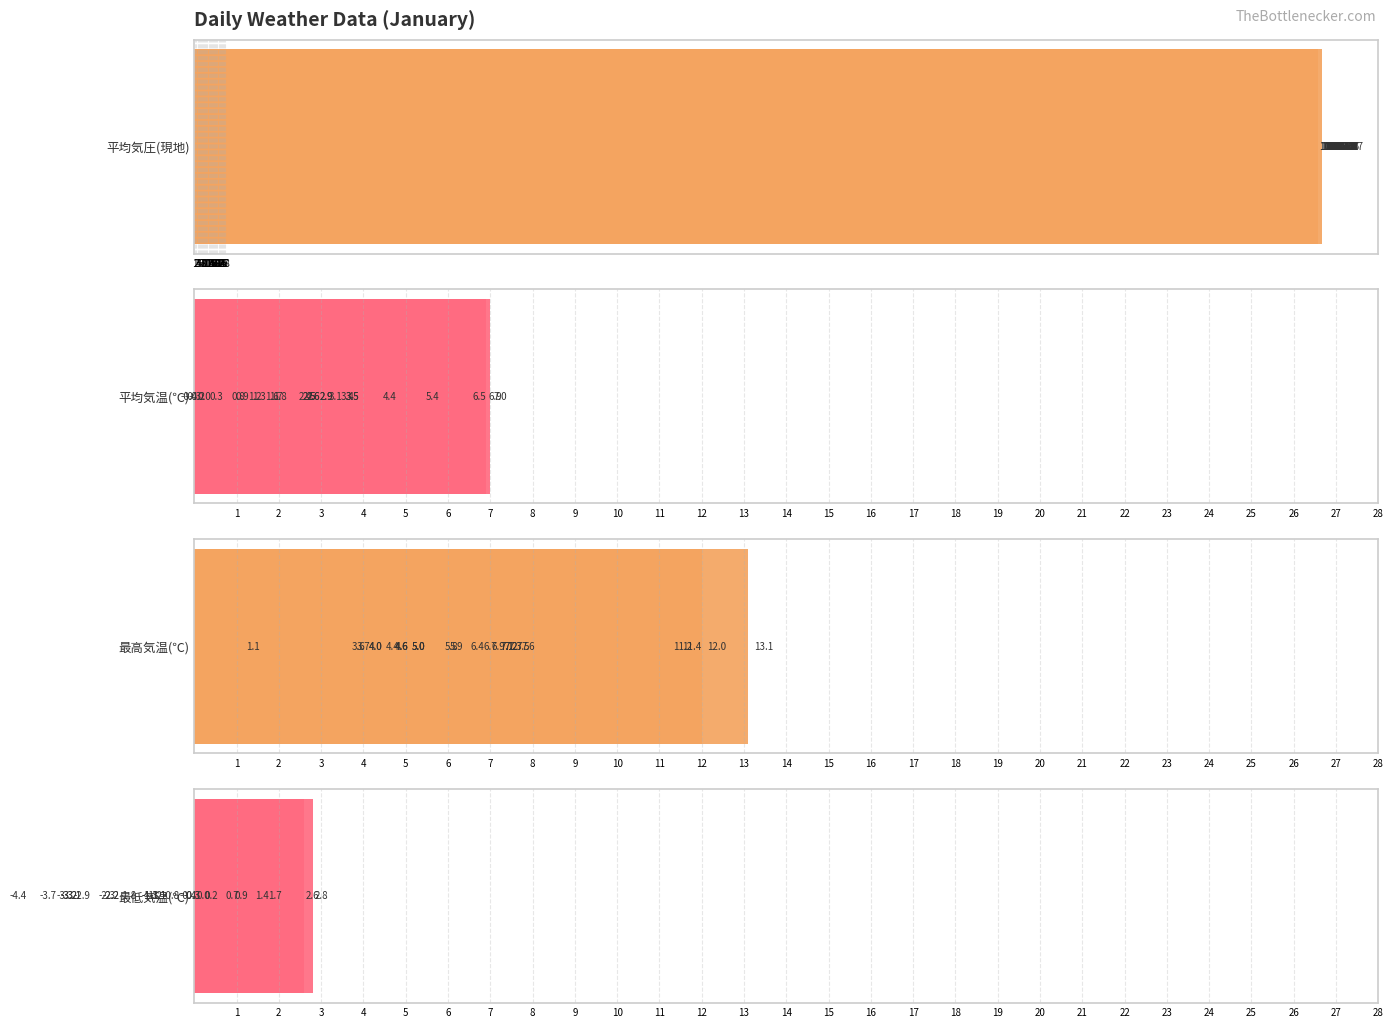

What is the lowest value of the 平均気温(℃) series?

-0.4